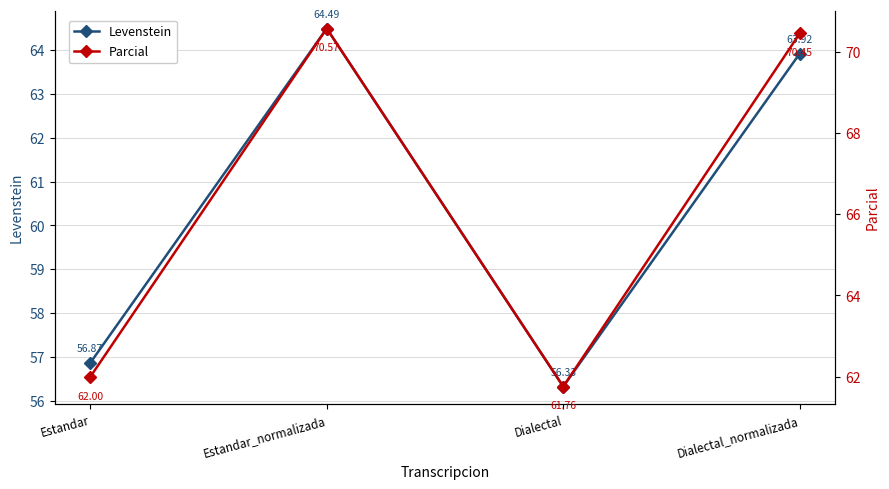

What value does the Levenstein series have at Dialectal_normalizada?

63.9